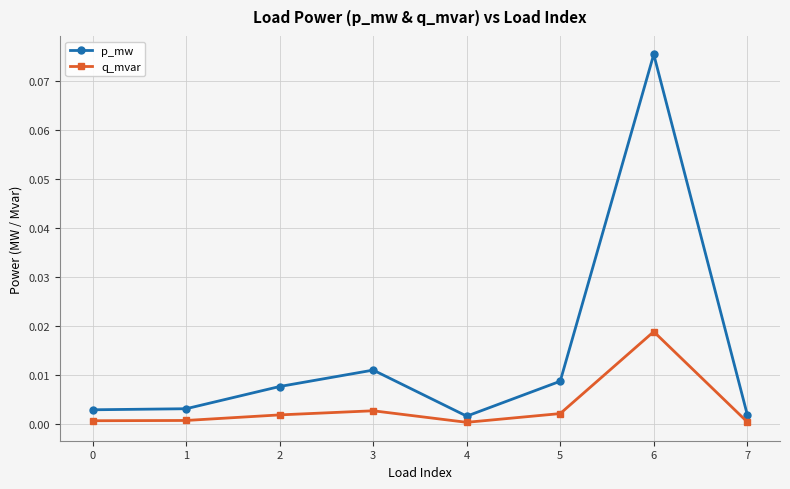

Which series has the largest total across all categories?

p_mw